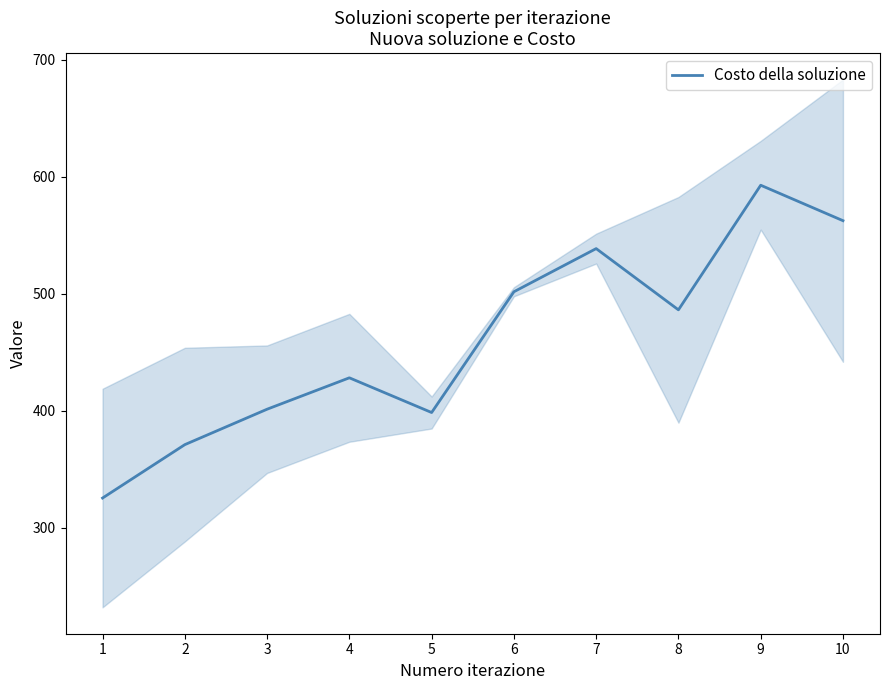

Which category has the lowest value across all series?

1